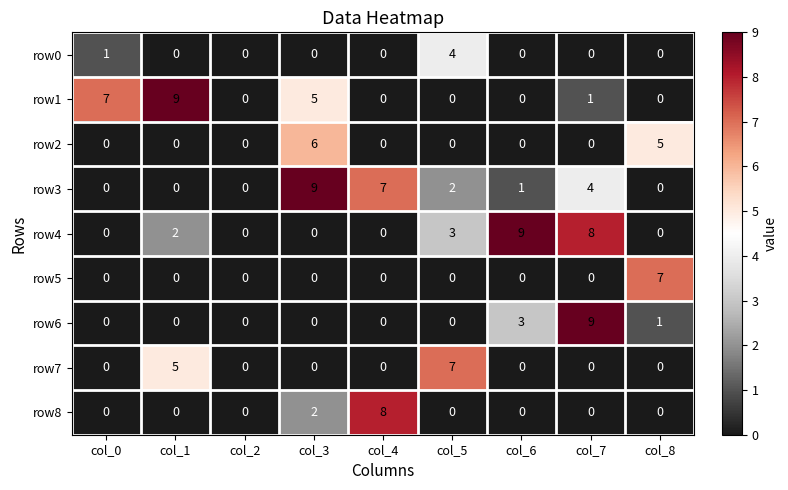

Count the number of categories in the chart.

9